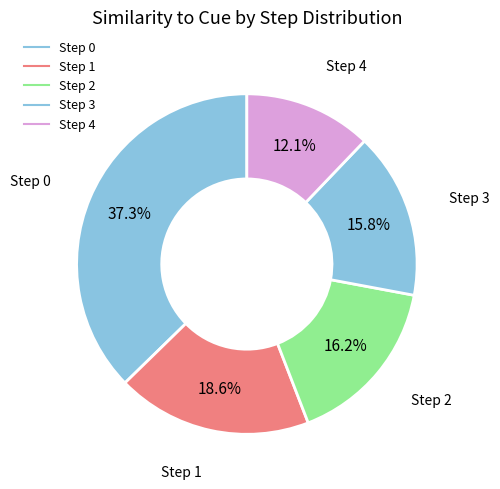

How many segments does this pie chart have?

5